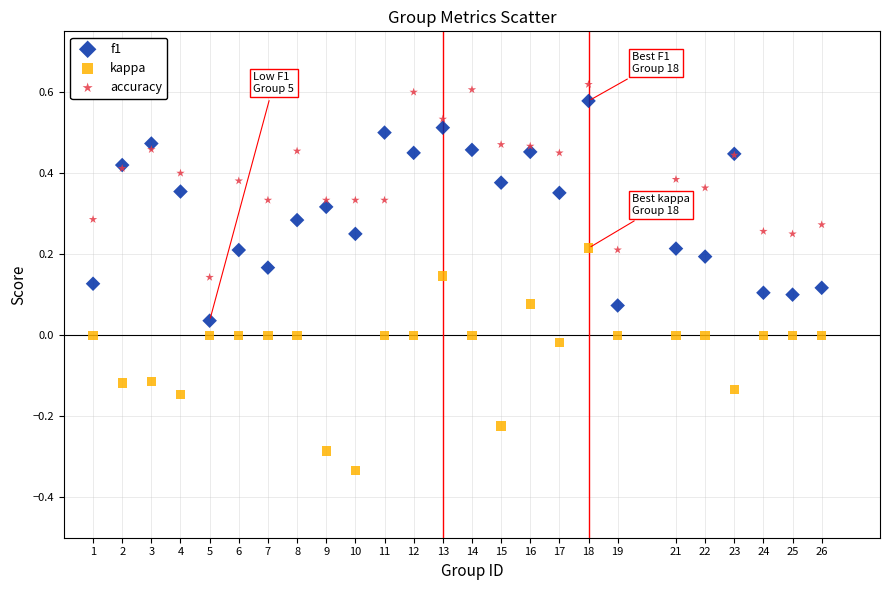

What is the X range (max minus min) for the scatter plot?

25.0